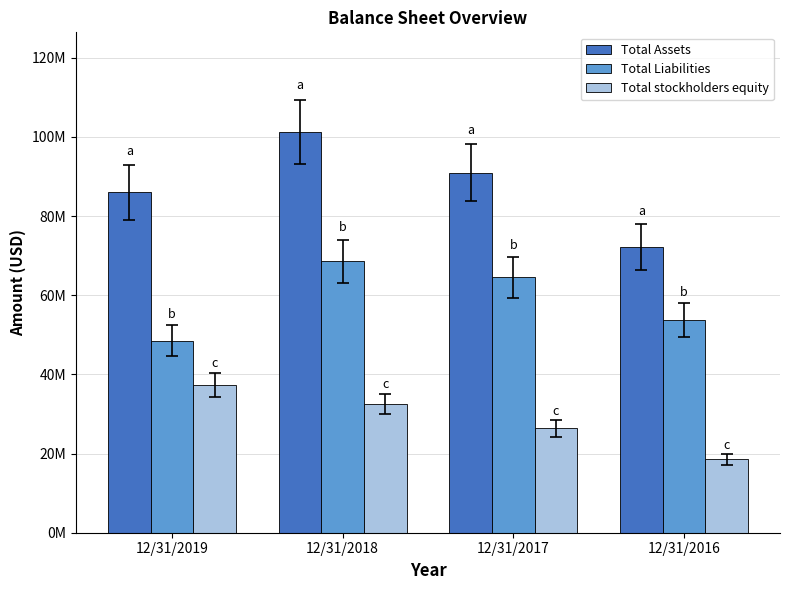

Where does the Total stockholders equity series first go above 32528678?

12/31/2019